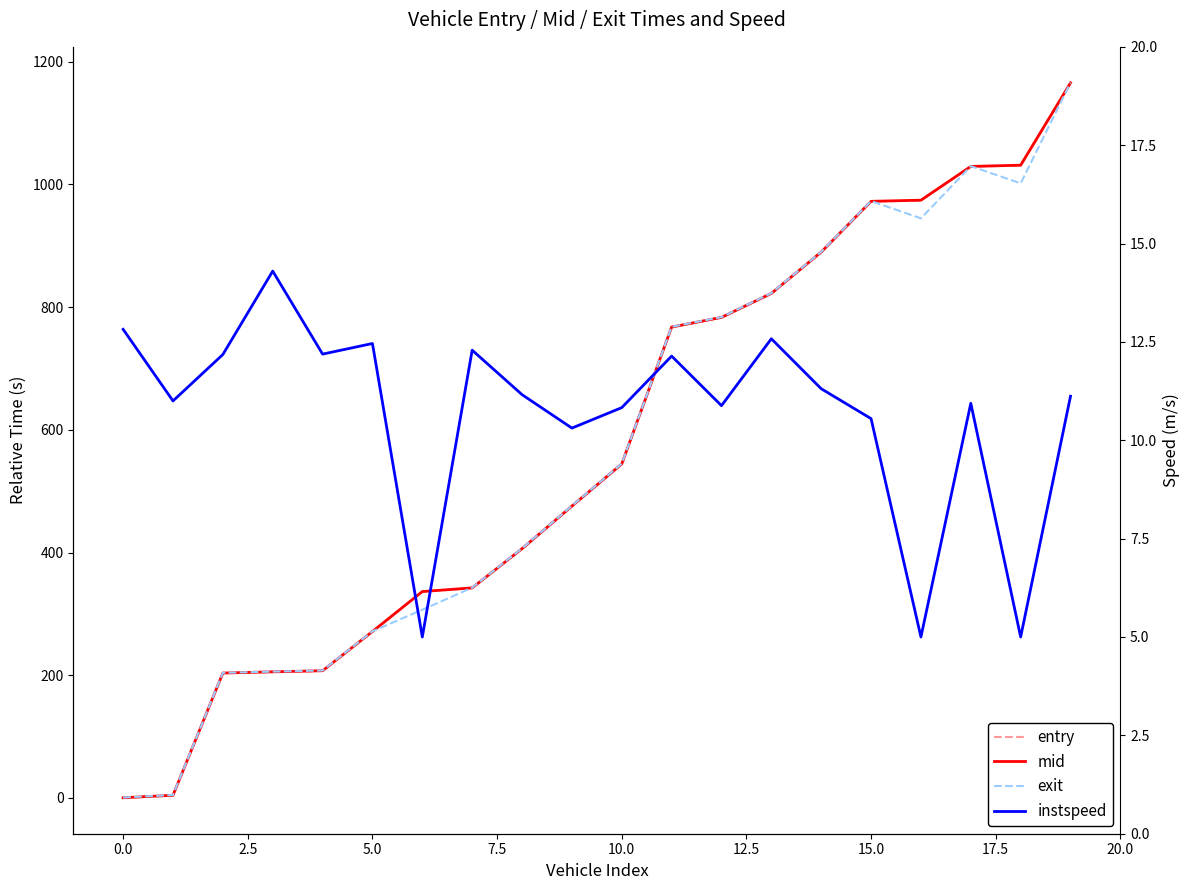

Between 10.0 and 12, which series saw the biggest shift?

exit